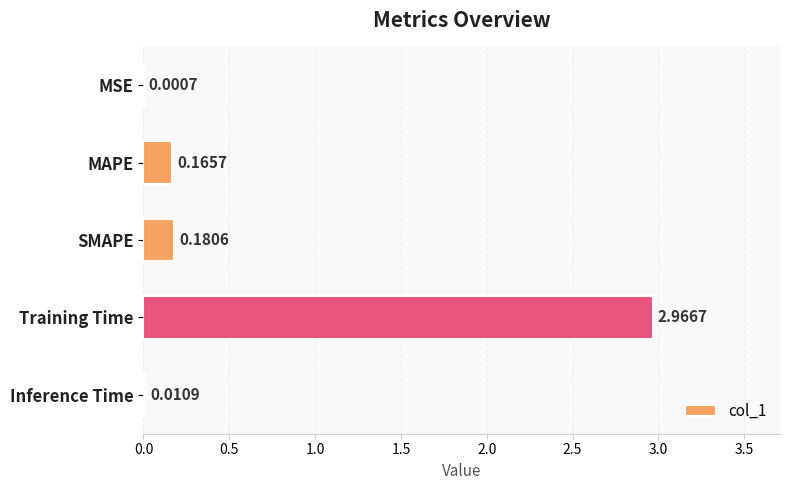

Which has a higher value, SMAPE or MSE?

SMAPE